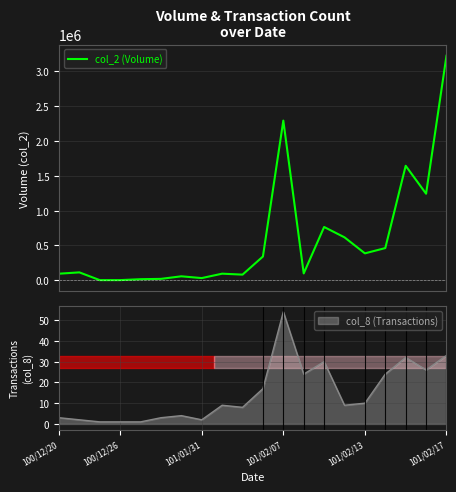

What is the approximate value at 6?

57580